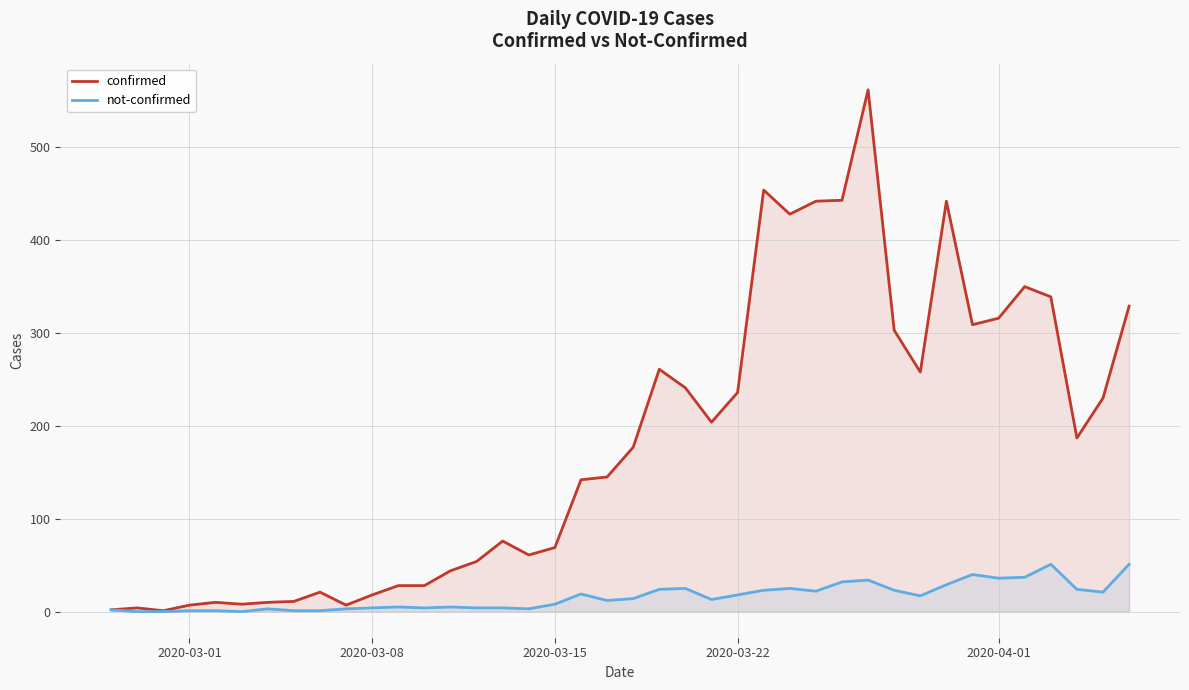

Does the chart display data point markers on the line(s)?

No